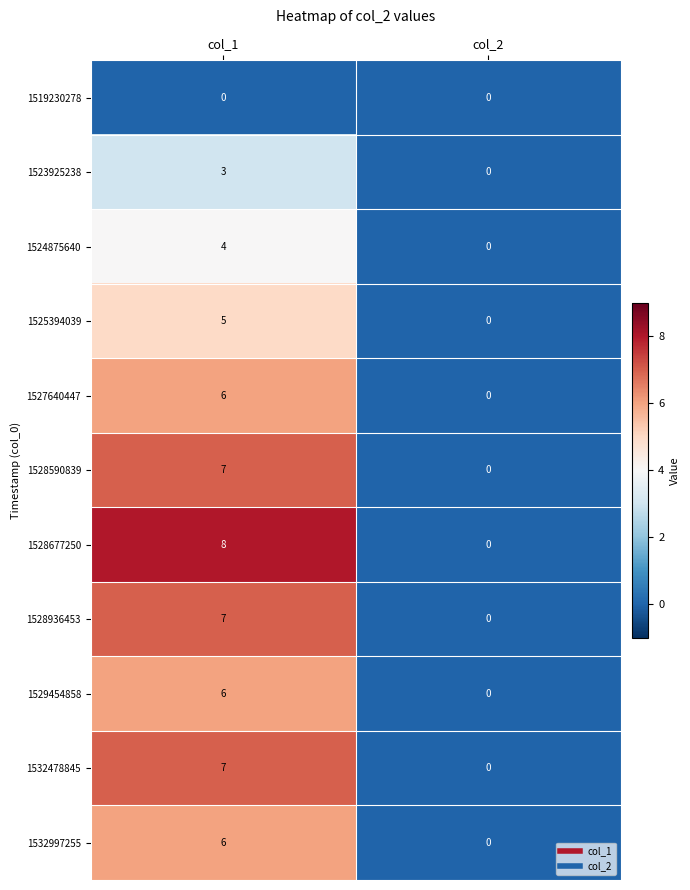

List the labels in order of 1528936453 value, smallest first.

col_2, col_1